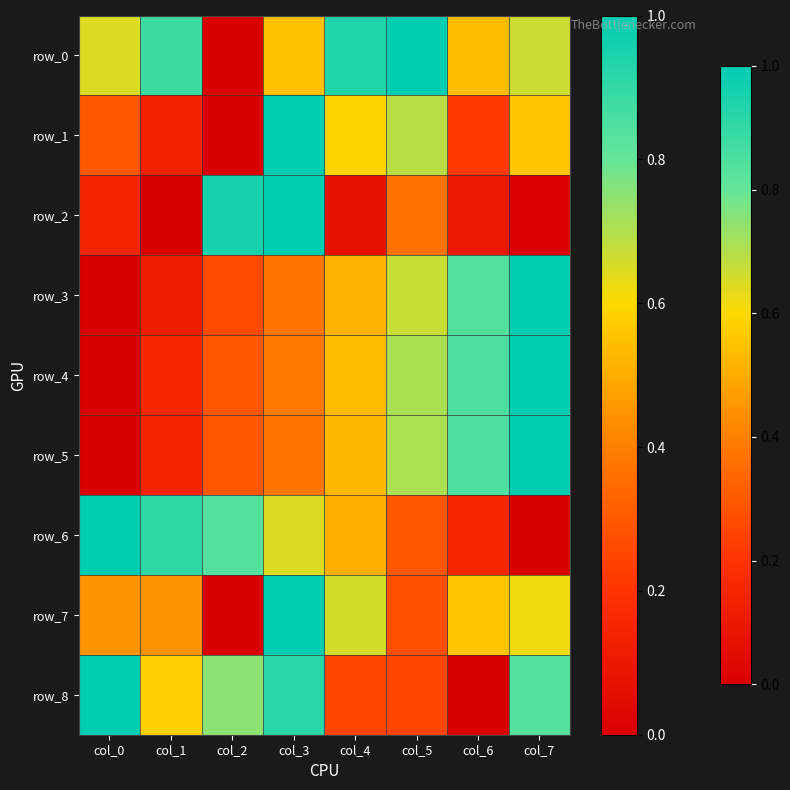

Between col_5 and col_3, which is larger?

col_5